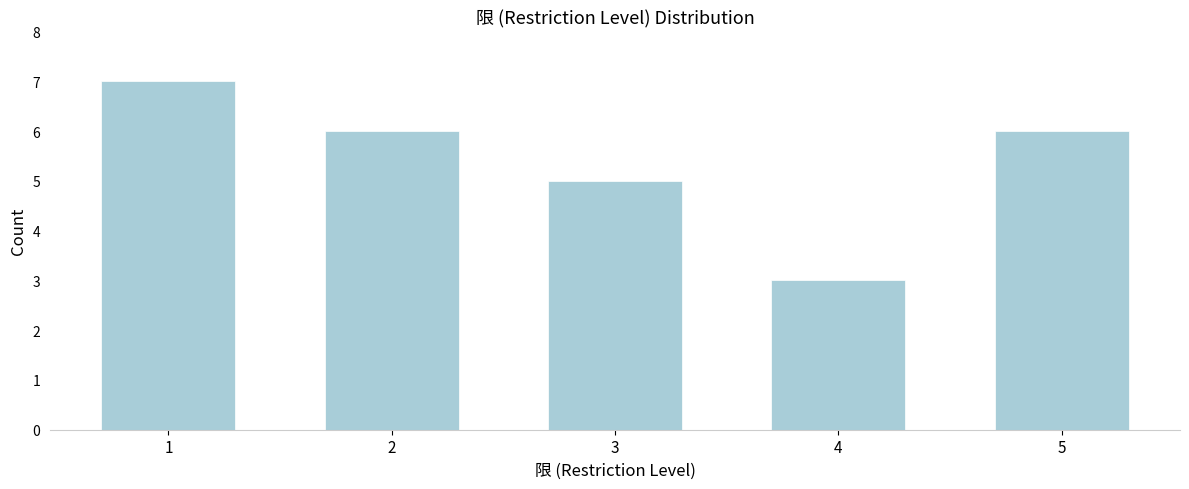

Reading right to left, what are all the values shown in this chart?

6	3	5	6	7